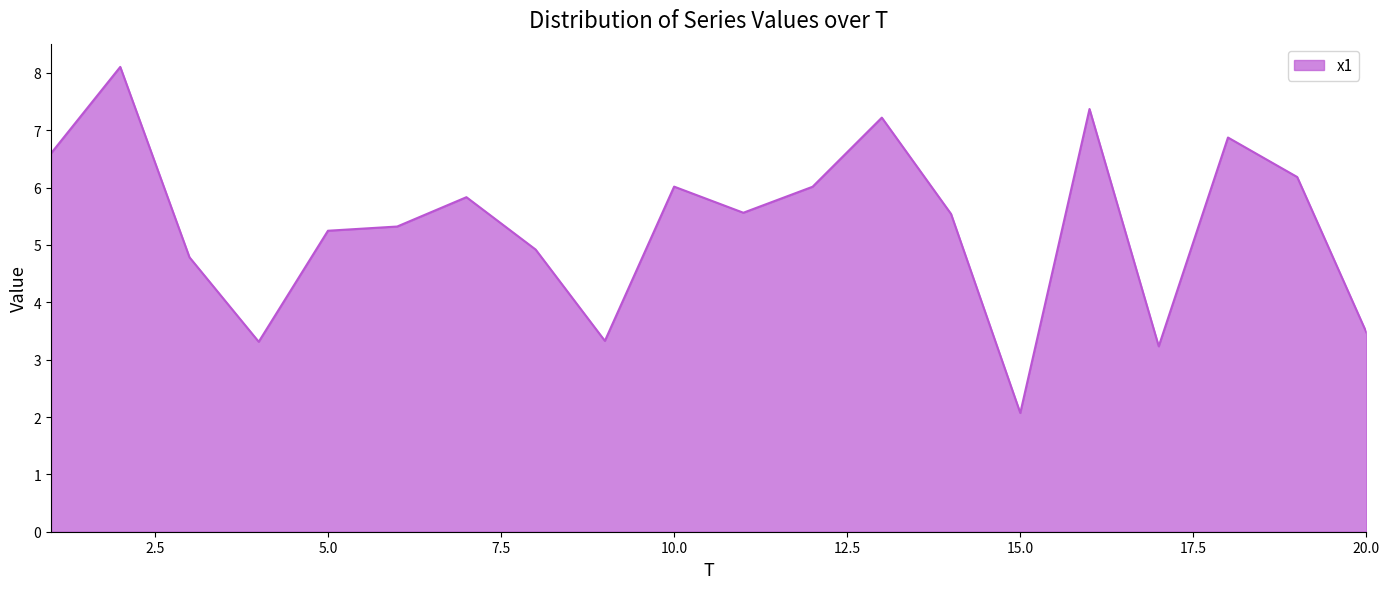

What is the smallest value displayed?

2.1